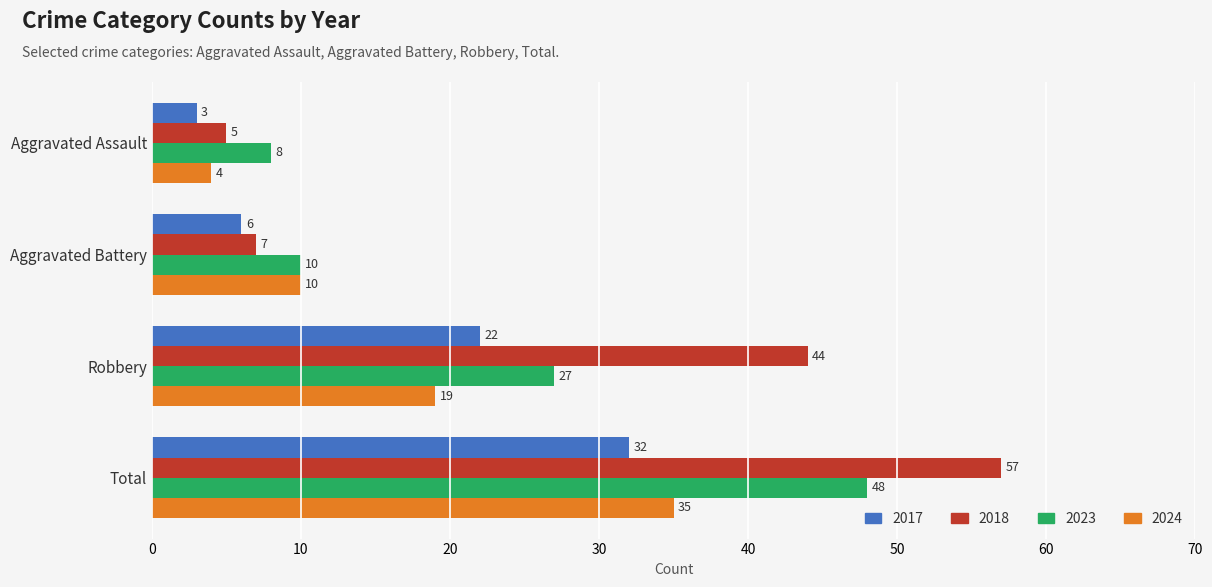

How many data points in 2017 are less than 22?

2